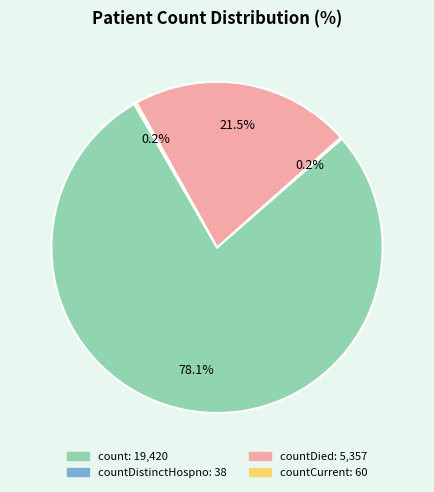

Is there any slice that represents more than half of the pie?

Yes